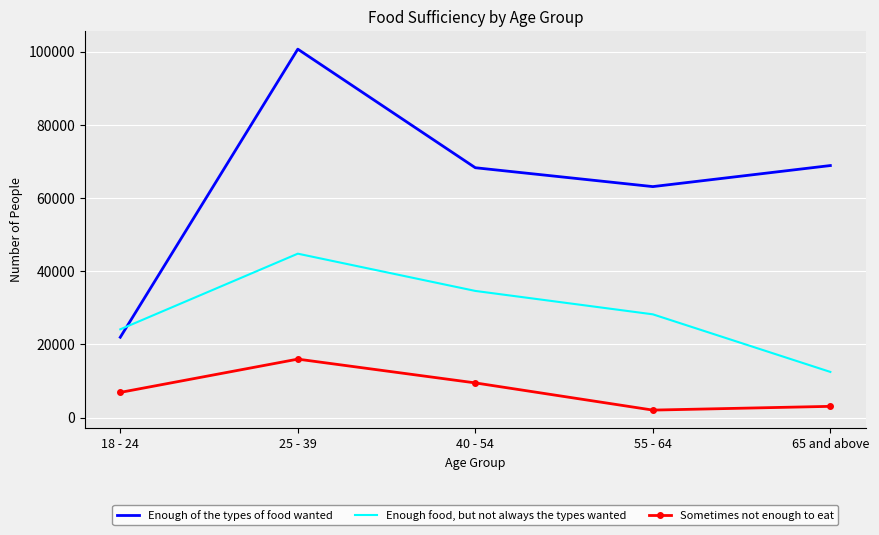

How many interior local peaks does the Enough food, but not always the types wanted series have?

1